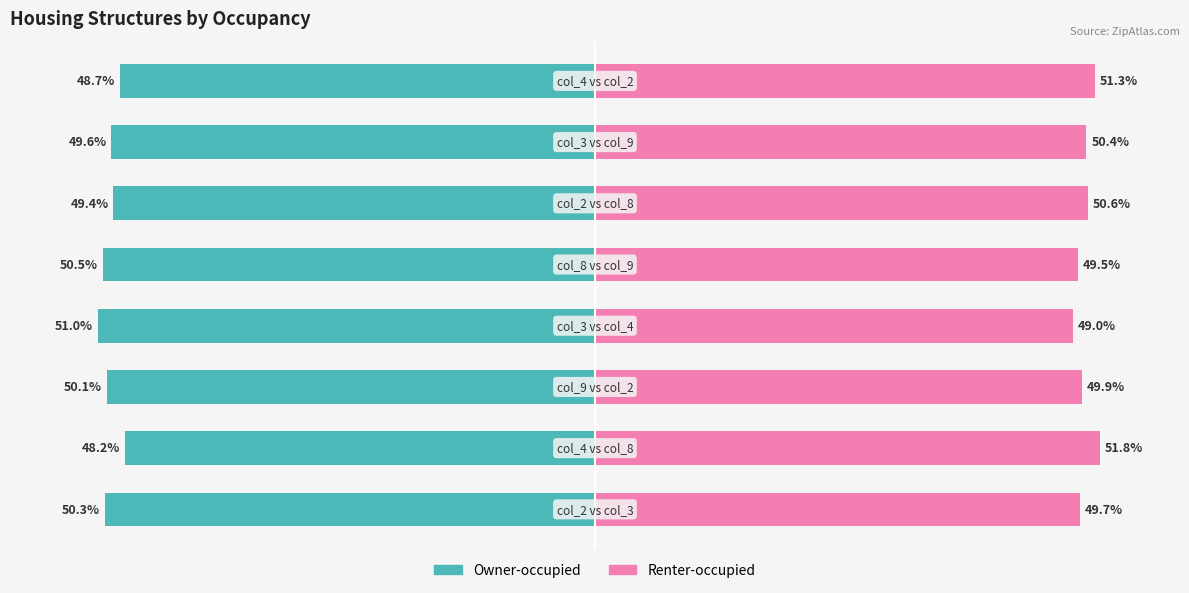

List the series in order of their overall mean, lowest first.

Owner-occupied, Renter-occupied